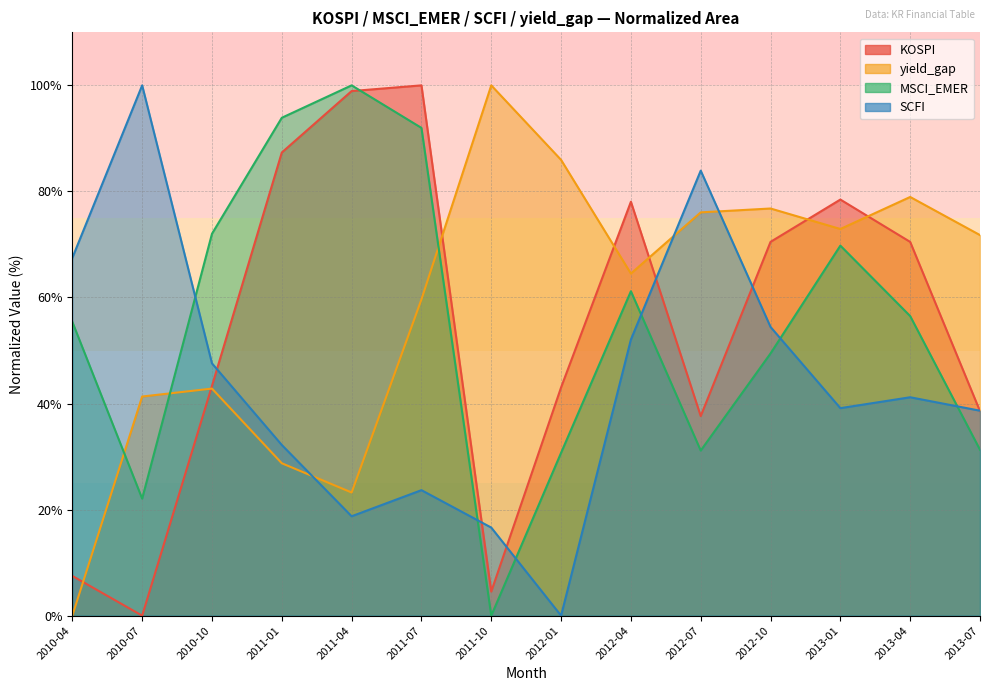

What is the average value of the KOSPI series?

54.2